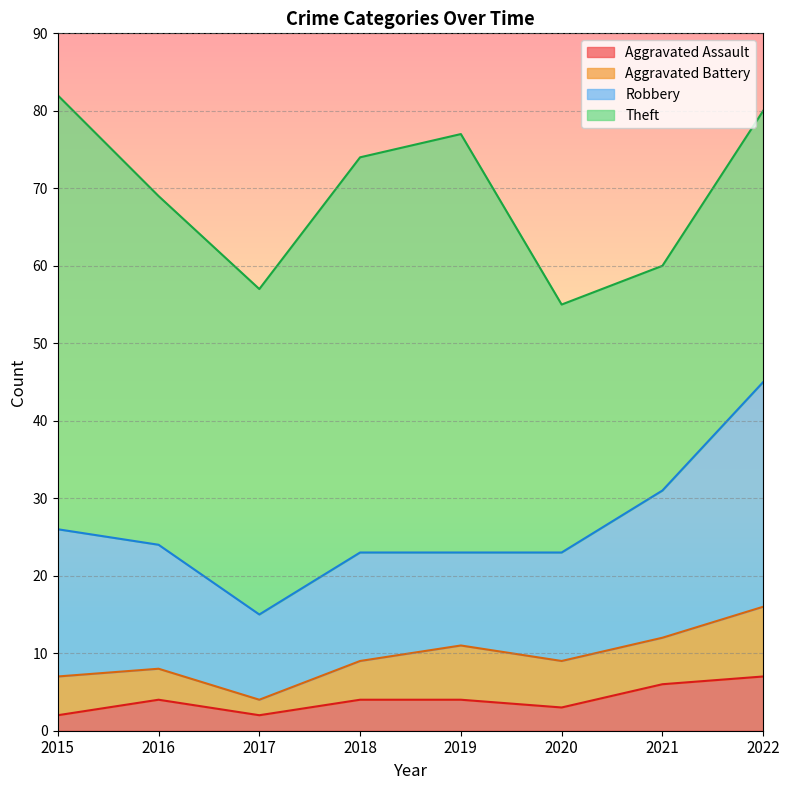

What is the lowest value of the Robbery series?

11